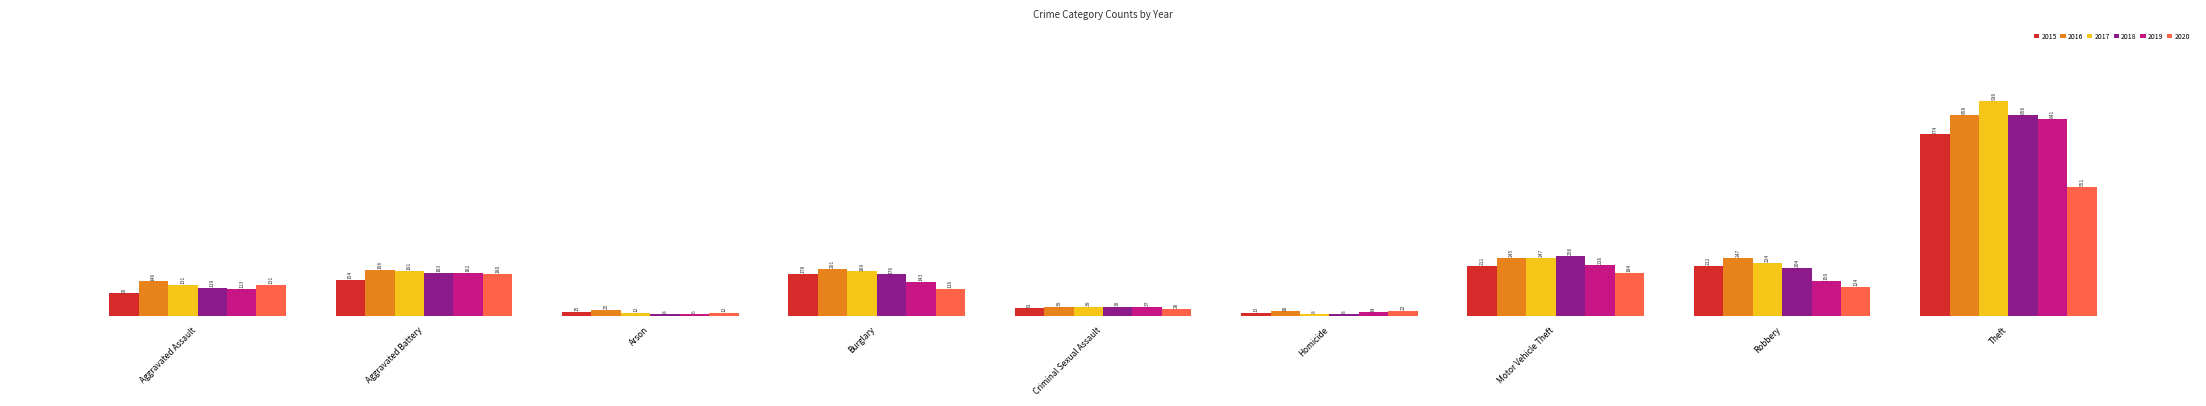

Reading left to right, transcribe all the data shown in this chart.

2015: Aggravated Assault=95	Aggravated Battery=154	Arson=15	Burglary=178	Criminal Sexual Assault=31	Homicide=13	Motor Vehicle Theft=211	Robbery=212	Theft=774
2016: Aggravated Assault=146	Aggravated Battery=196	Arson=25	Burglary=201	Criminal Sexual Assault=39	Homicide=18	Motor Vehicle Theft=245	Robbery=247	Theft=858
2017: Aggravated Assault=131	Aggravated Battery=191	Arson=12	Burglary=189	Criminal Sexual Assault=39	Homicide=8	Motor Vehicle Theft=247	Robbery=224	Theft=916
2018: Aggravated Assault=119	Aggravated Battery=183	Arson=8	Burglary=176	Criminal Sexual Assault=38	Homicide=8	Motor Vehicle Theft=256	Robbery=204	Theft=856
2019: Aggravated Assault=113	Aggravated Battery=182	Arson=6	Burglary=143	Criminal Sexual Assault=37	Homicide=14	Motor Vehicle Theft=216	Robbery=150	Theft=841
2020: Aggravated Assault=131	Aggravated Battery=180	Arson=12	Burglary=116	Criminal Sexual Assault=28	Homicide=22	Motor Vehicle Theft=184	Robbery=124	Theft=551